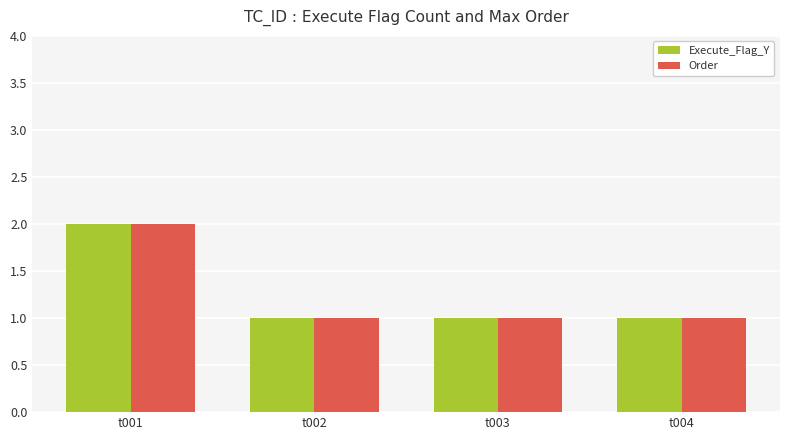

What is the average value of the Execute_Flag_Y series?

1